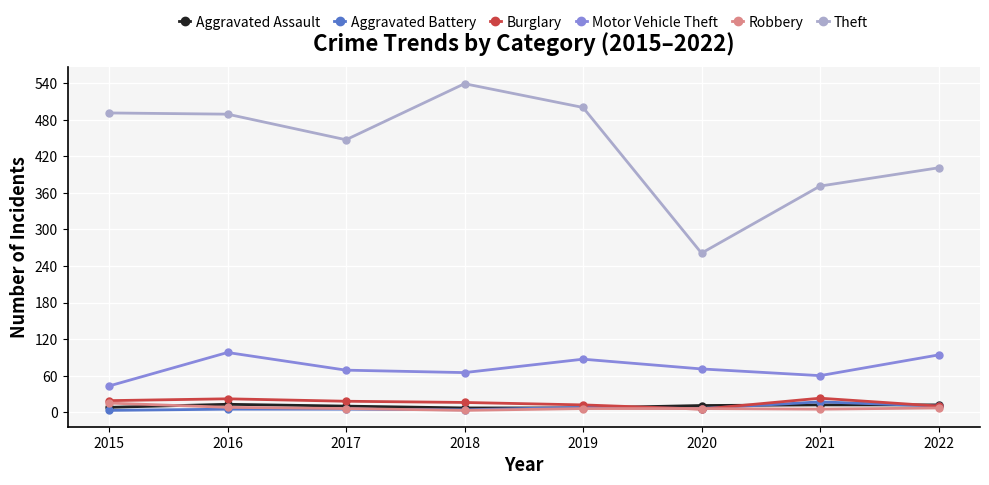

Is this an area chart (filled region under the line)?

No